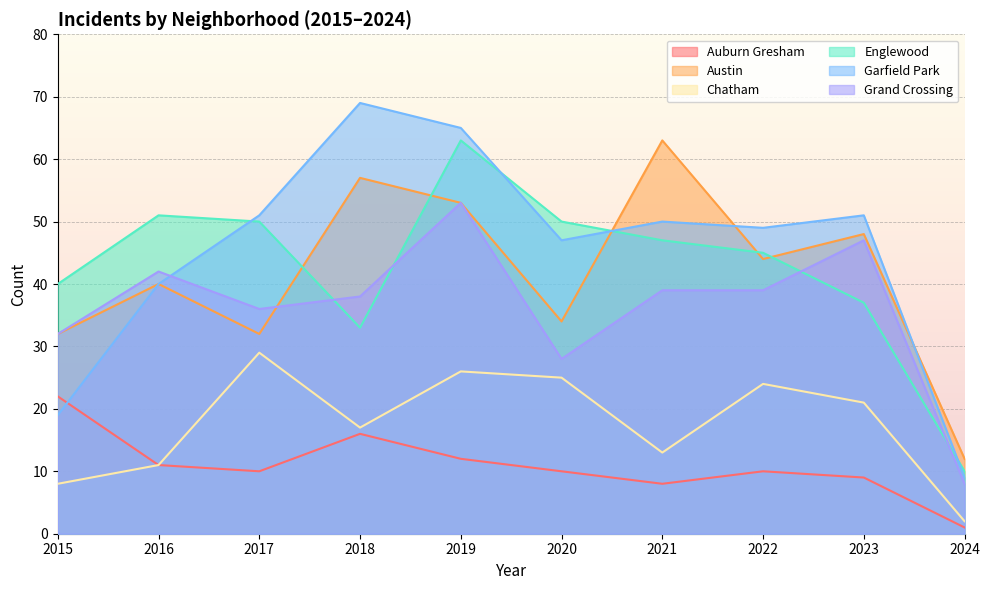

How many interior local valleys does the Englewood series have?

1